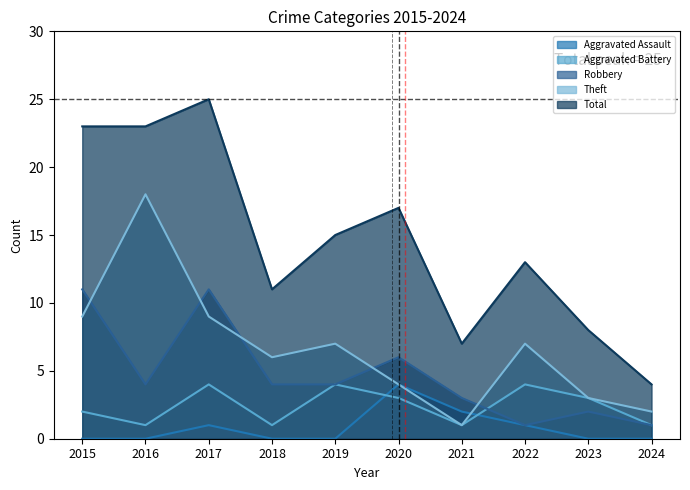

What is the difference between the maximum and minimum values in the Theft series?

17